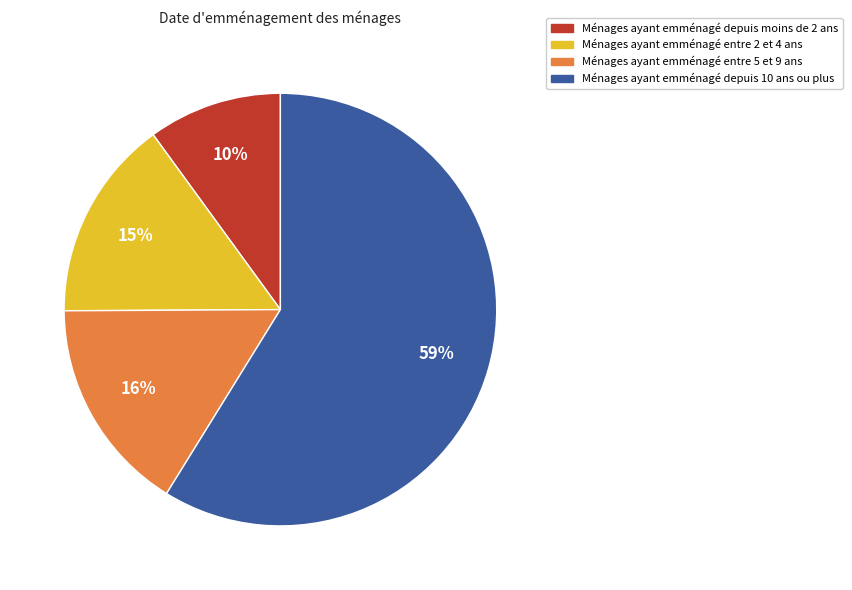

To the nearest percent, what is the average slice percentage?

25%